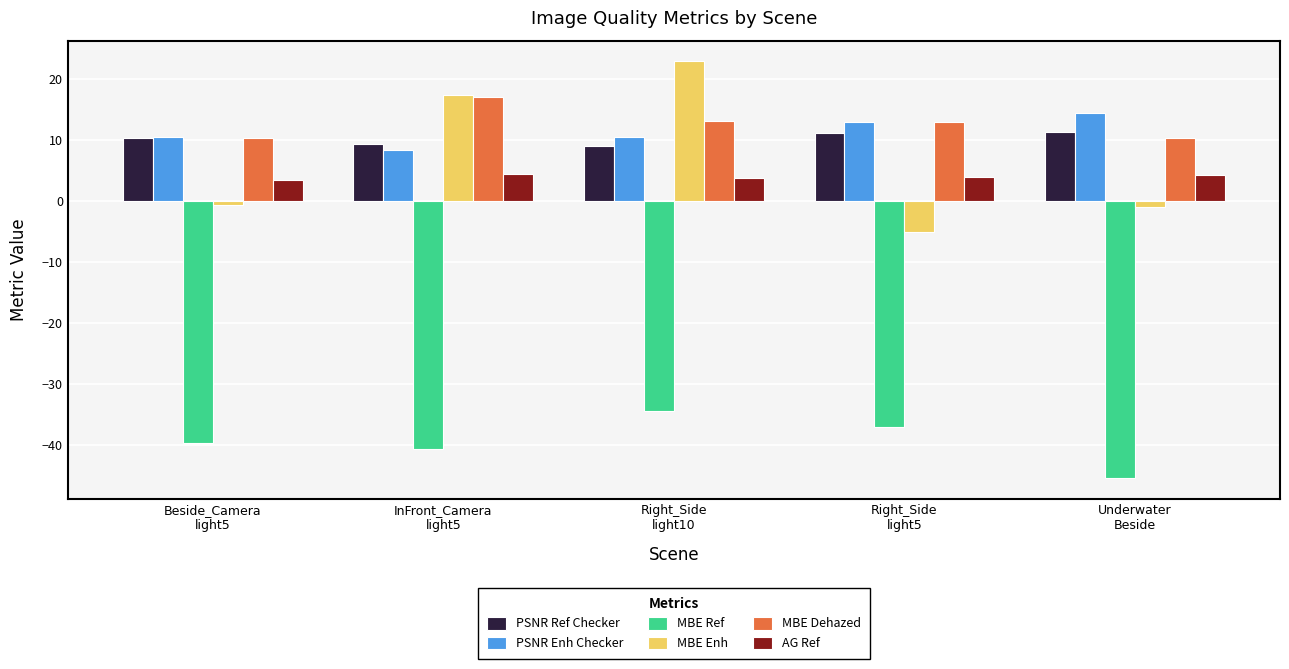

Does the chart contain any negative values?

Yes